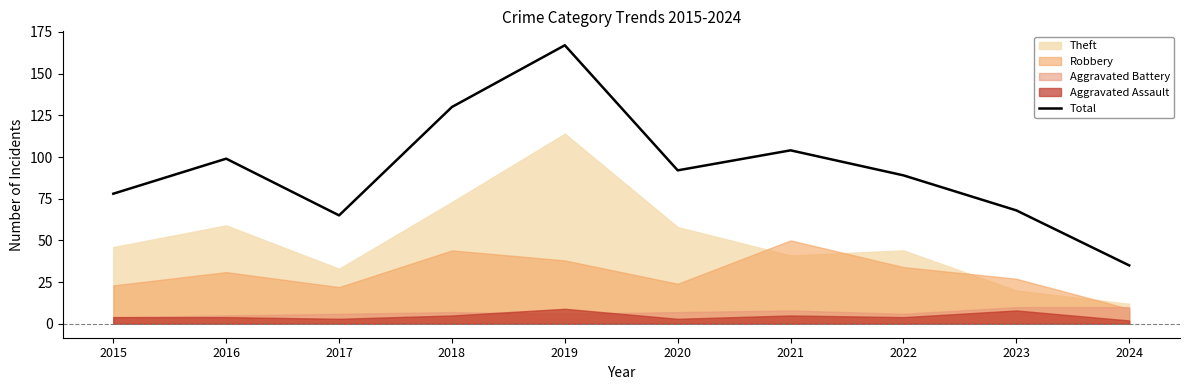

Is it true that the value at 2019 is 241?

False